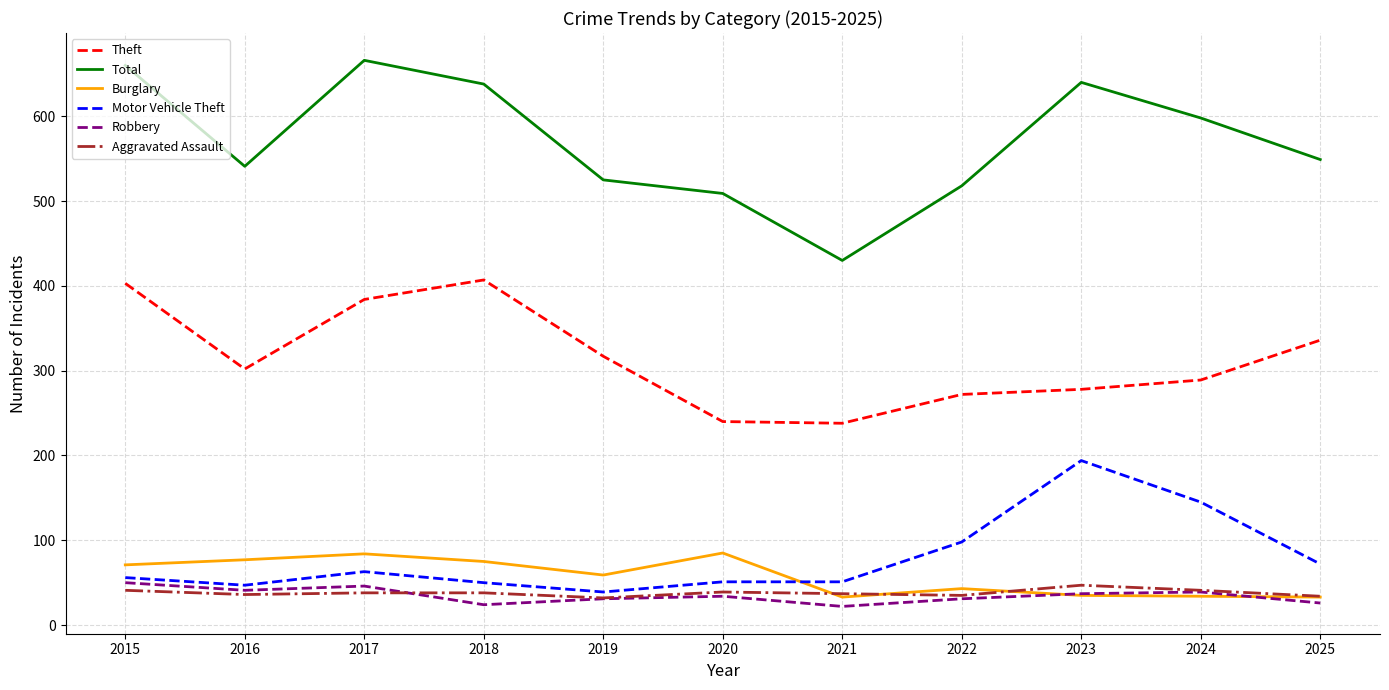

What is the difference between the Total values at 2018 and 2025?

89